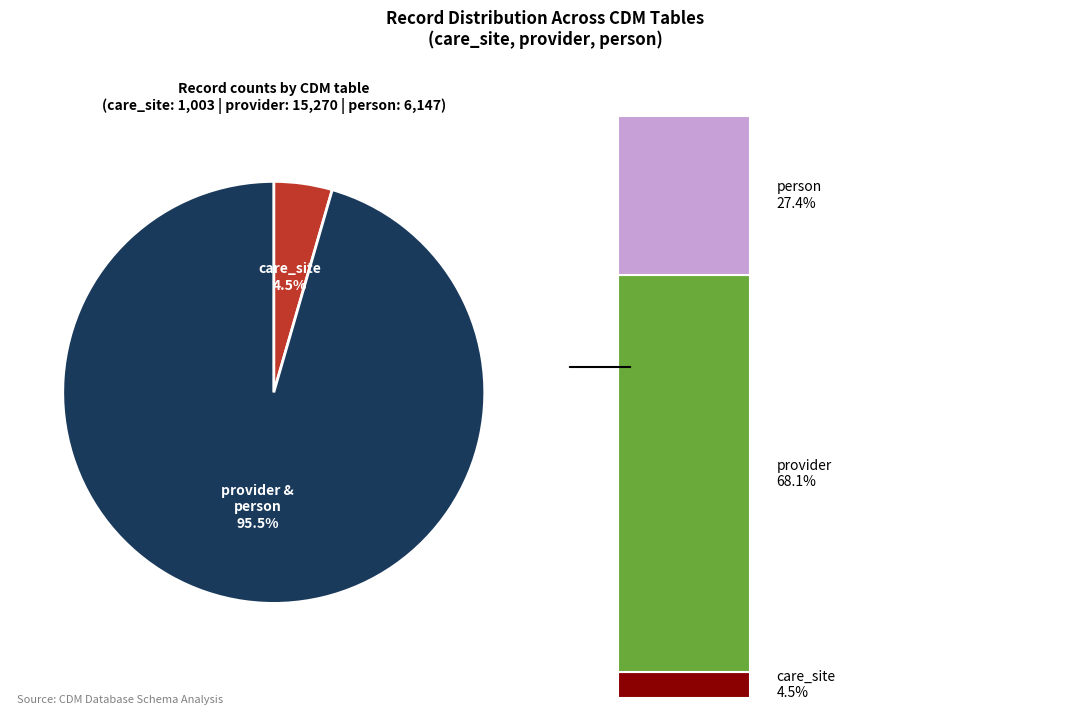

Is it true that provider is 82% of the pie?

False